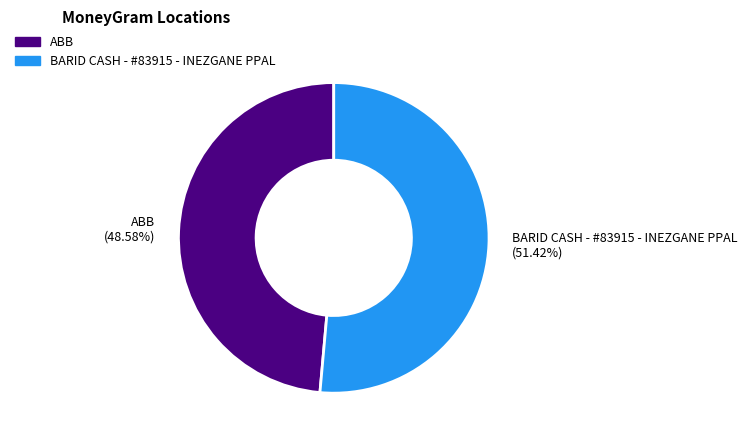

Combined, do BARID CASH - #83915 - INEZGANE PPAL and ABB account for over 50%?

Yes